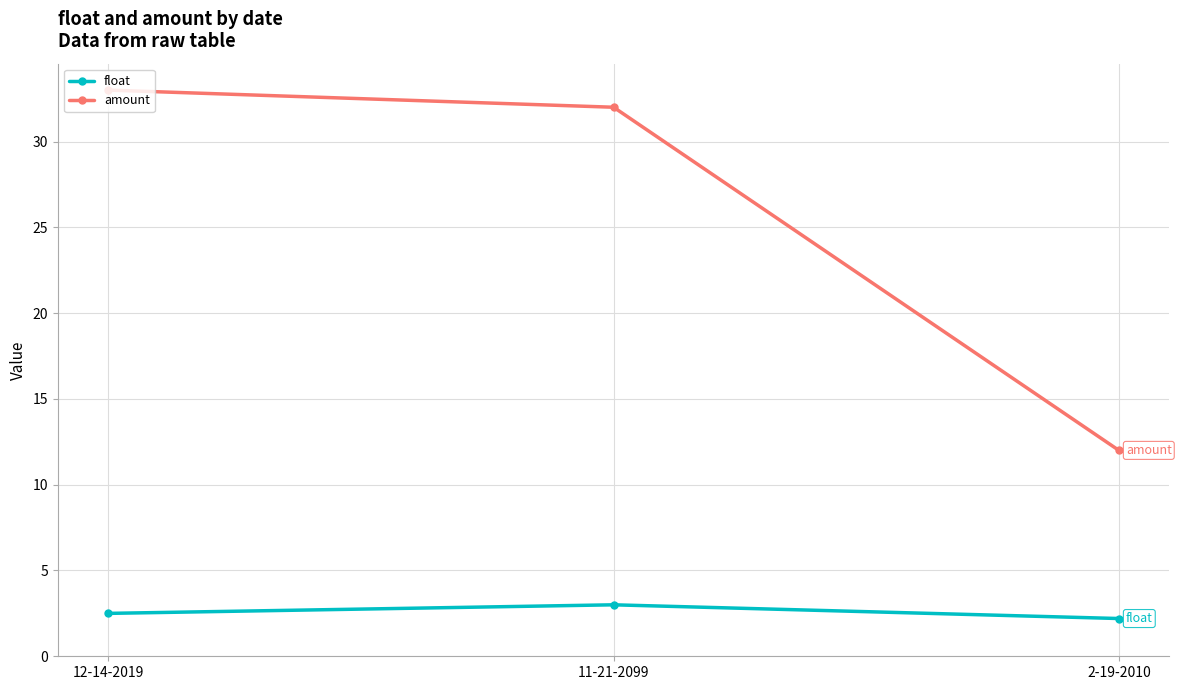

Does the chart display data point markers on the line(s)?

Yes